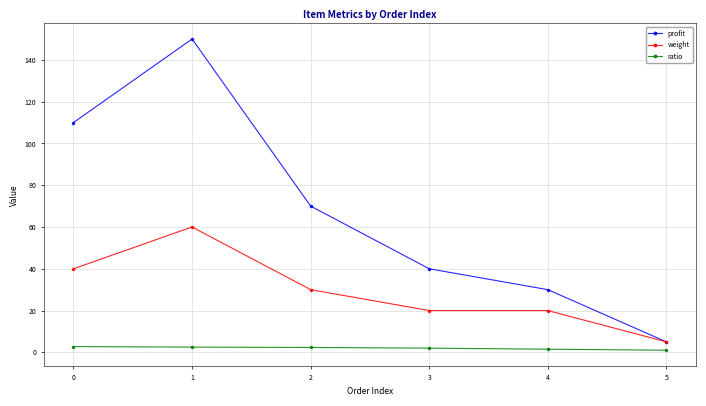

Which series has the largest total across all categories?

profit